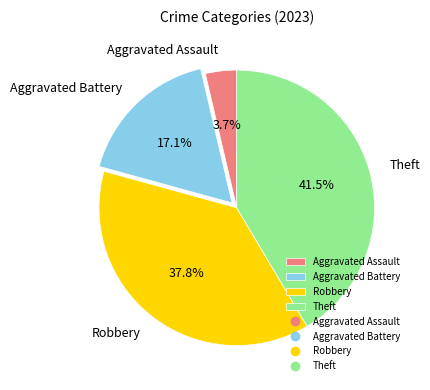

What is the ratio of the value at Aggravated Battery to the value at Robbery?

0.5